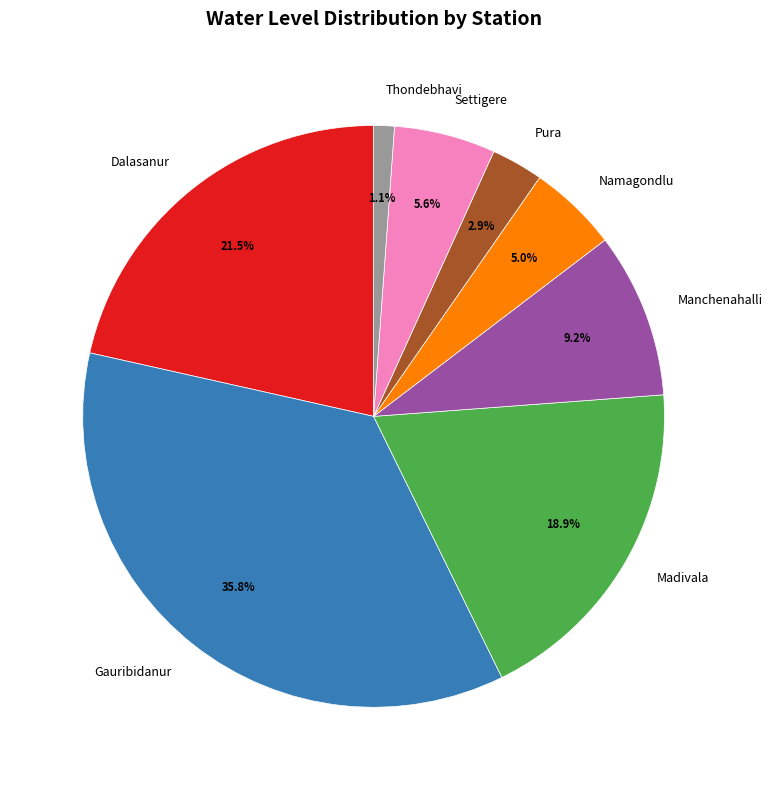

To the nearest percent, what portion does Settigere represent?

6%